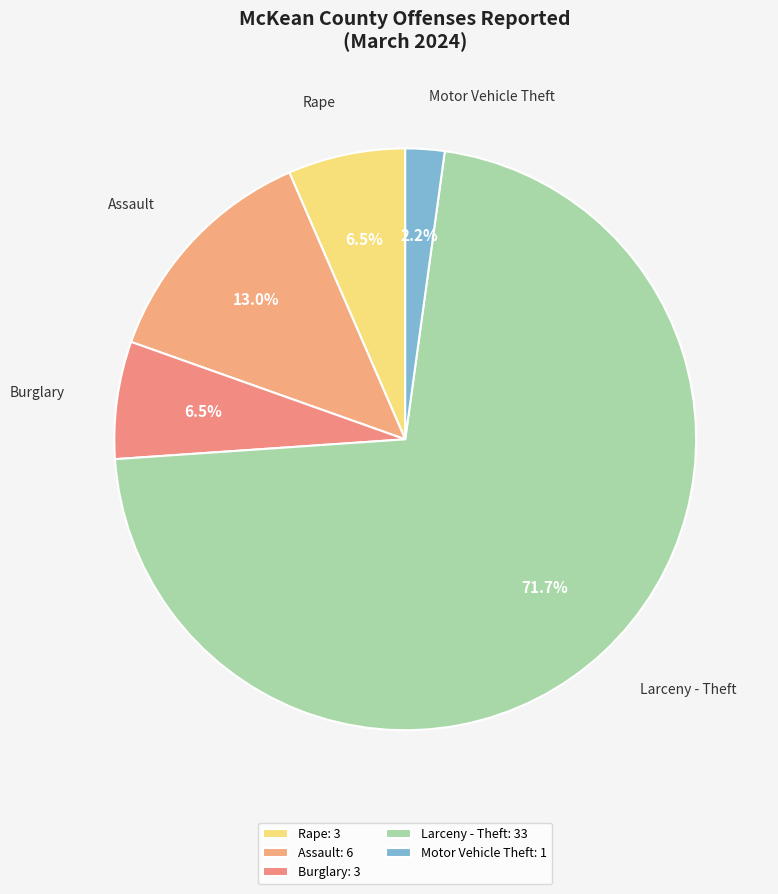

Combined, what portion of the pie is Larceny - Theft and Burglary?

78.3%